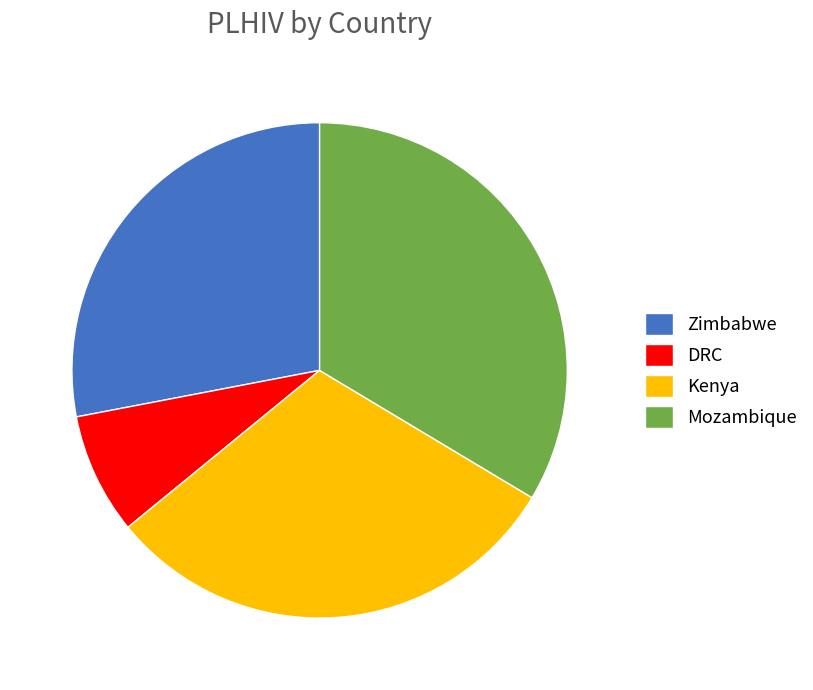

Does Mozambique represent more than half of the total?

No